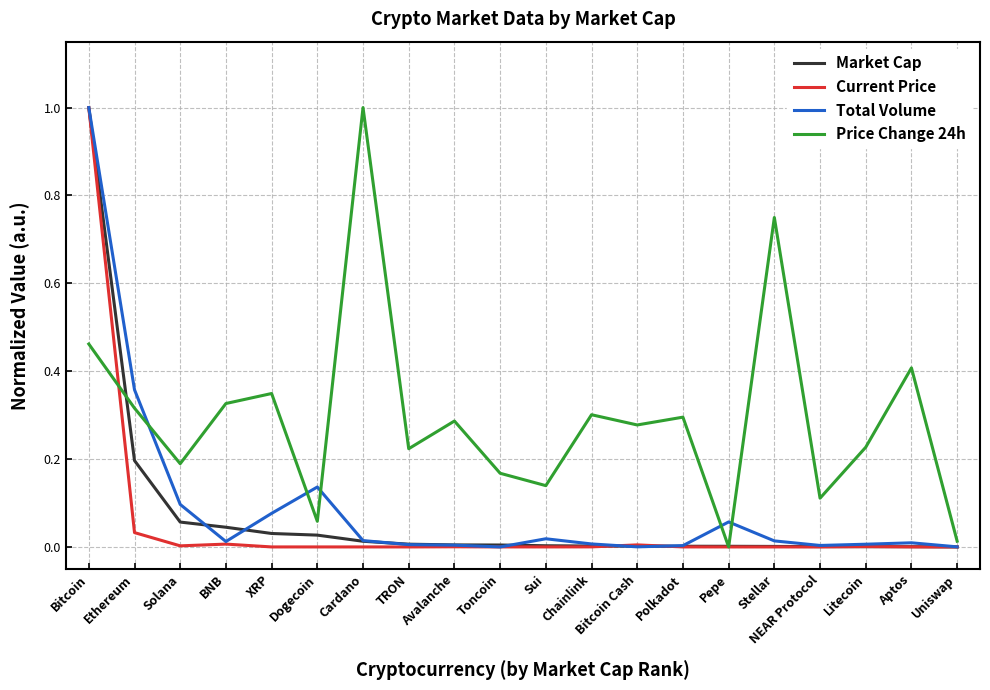

At which category is the sum across all series the highest?

Bitcoin